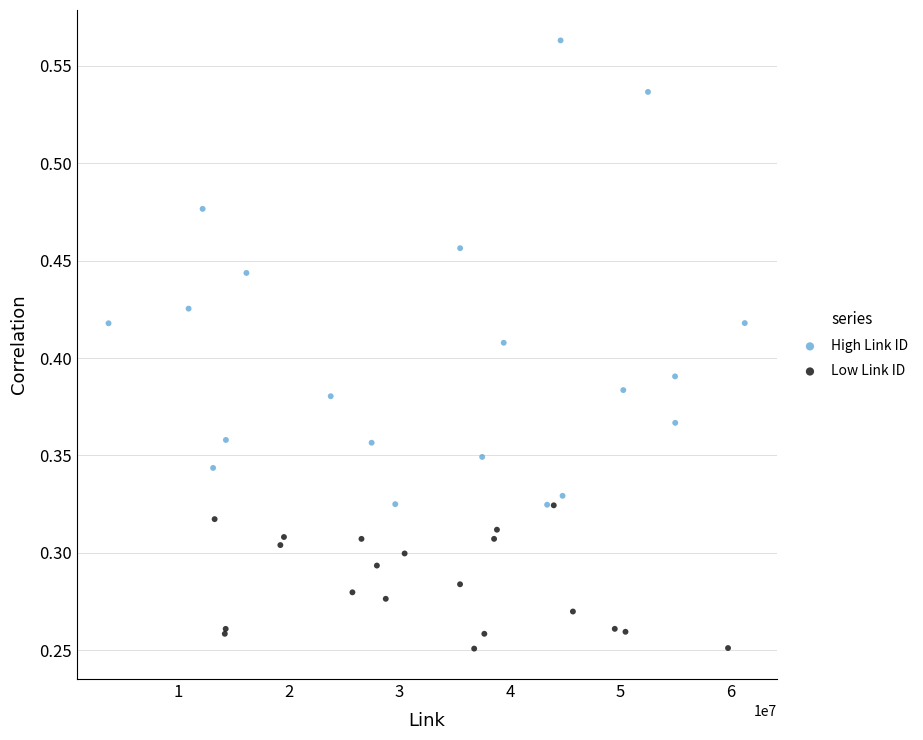

Which series contains the highest Y value?

High Link ID